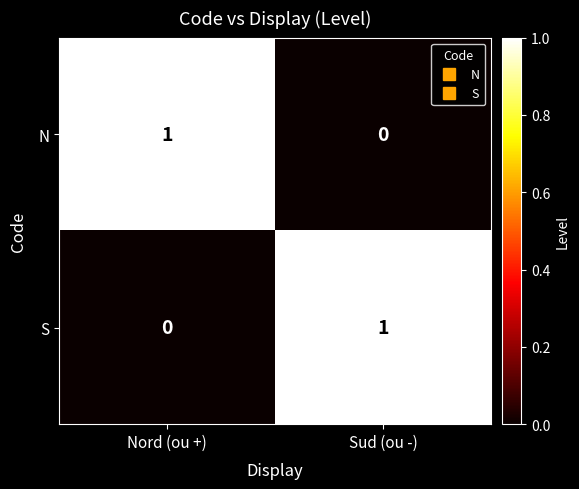

True or false: N has a value of 0 at Sud (ou -).

True